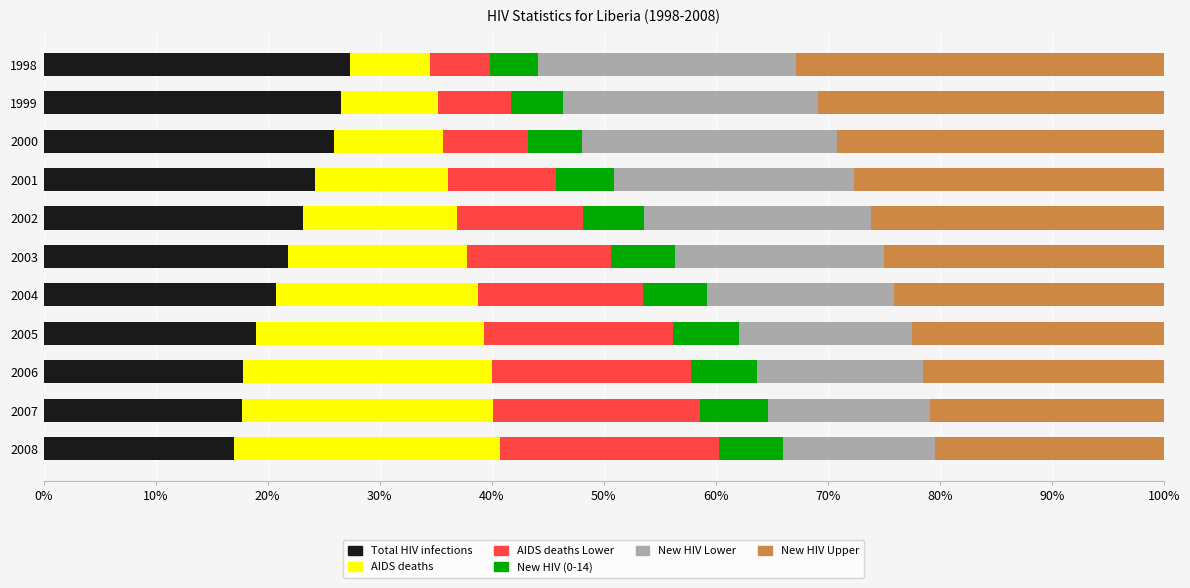

The value of Total HIV infections at 2008 is 8.8. True or false?

False